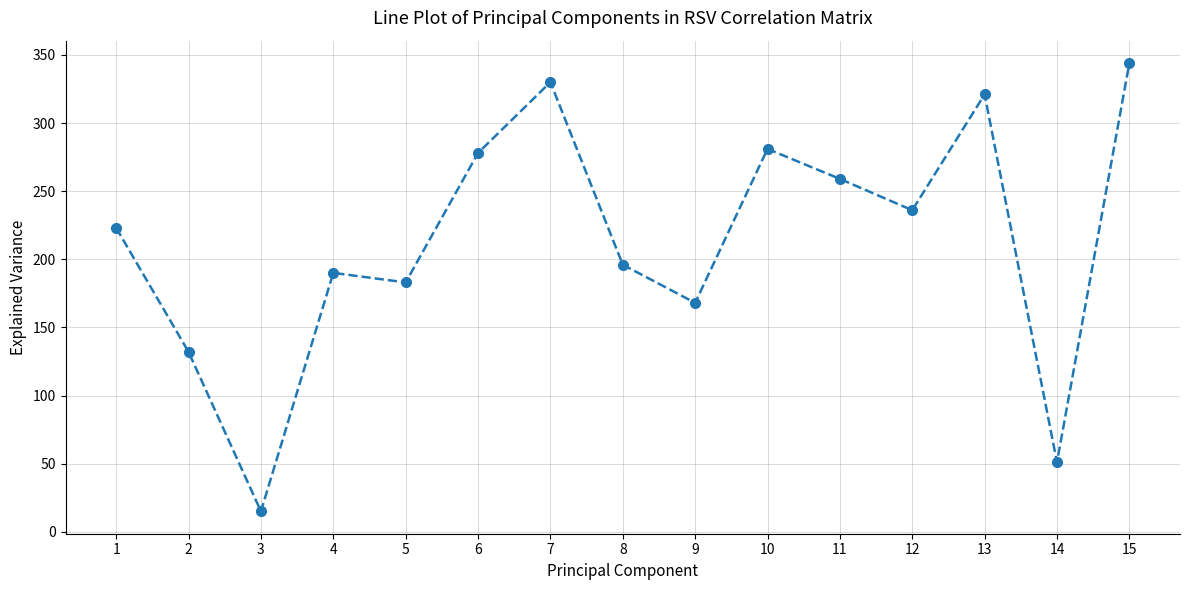

What is the sum of all values?

3207